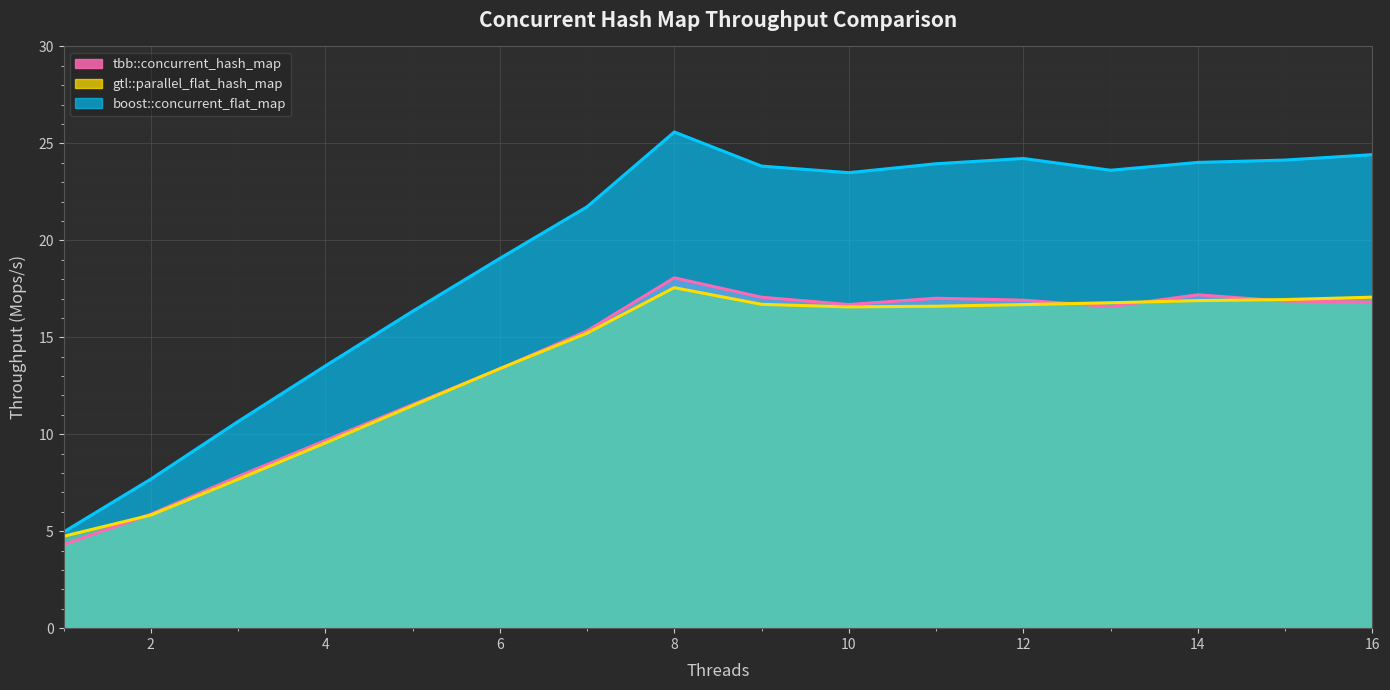

What is the greatest value displayed?

25.6